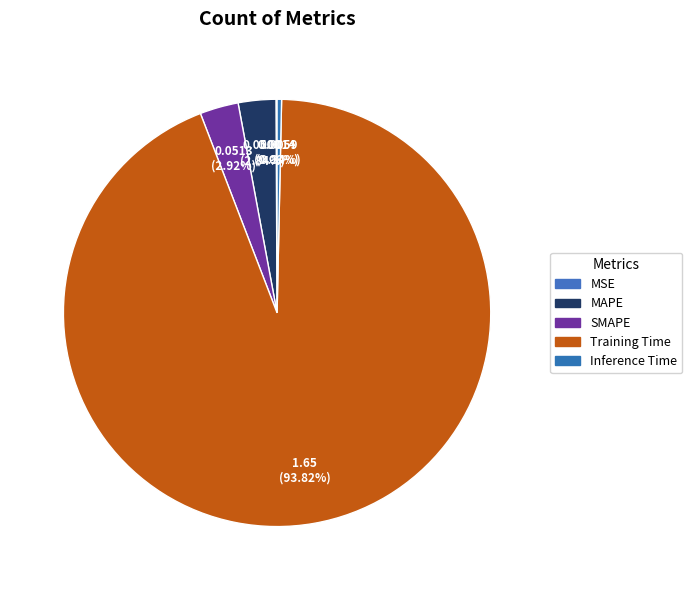

How much of the chart is everything except MSE?

99.9%